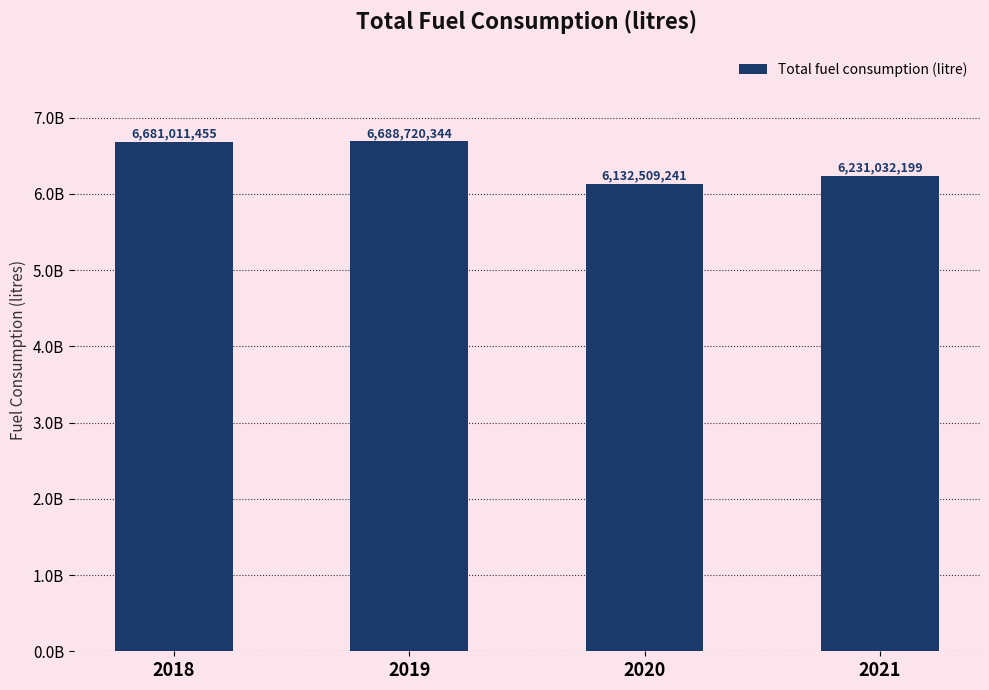

Are the bars grouped side by side (vs. stacked)?

No